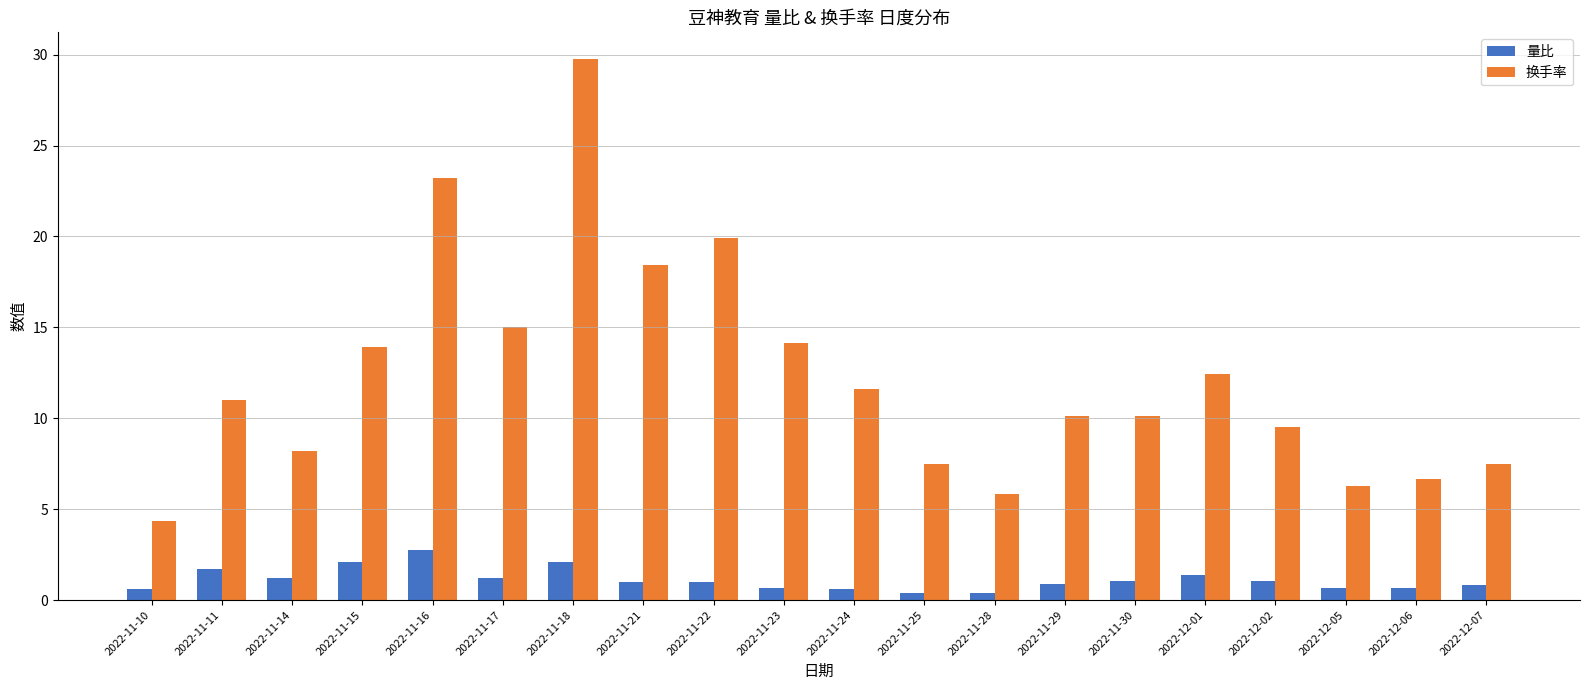

Which series changed the most between 2022-11-18 and 2022-11-21?

换手率